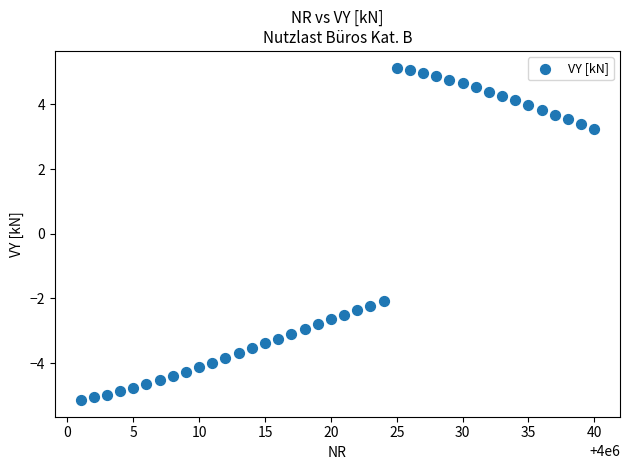

What Y value in the scatter plot is closest to 0?

-2.1